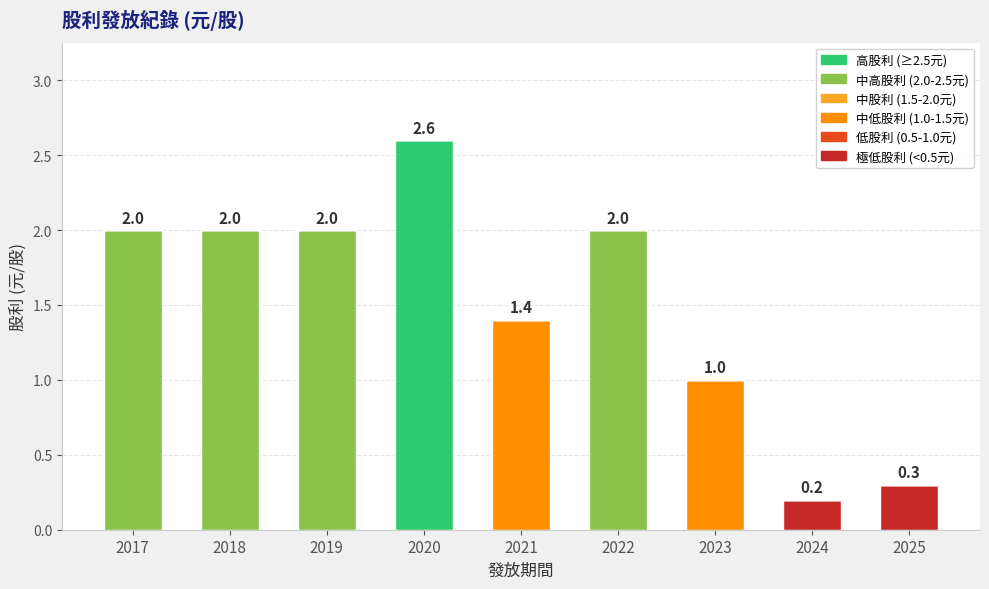

At which label is the value closest to 1?

2023